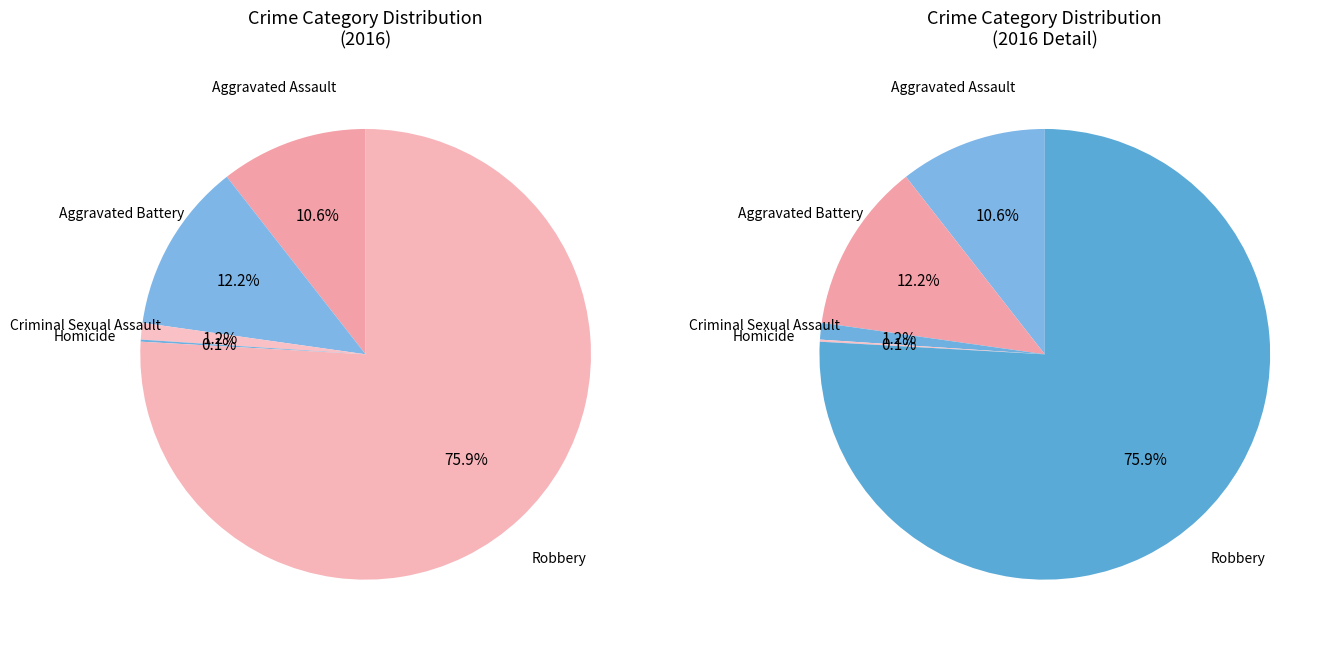

Which slice is the largest?

Robbery